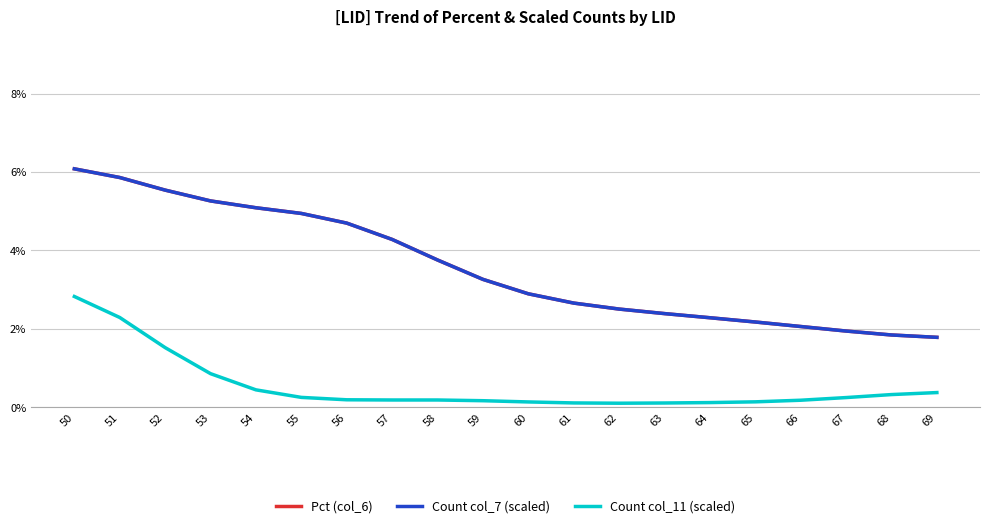

The Pct (col_6) series shows 0.1 at 59. True or false?

False